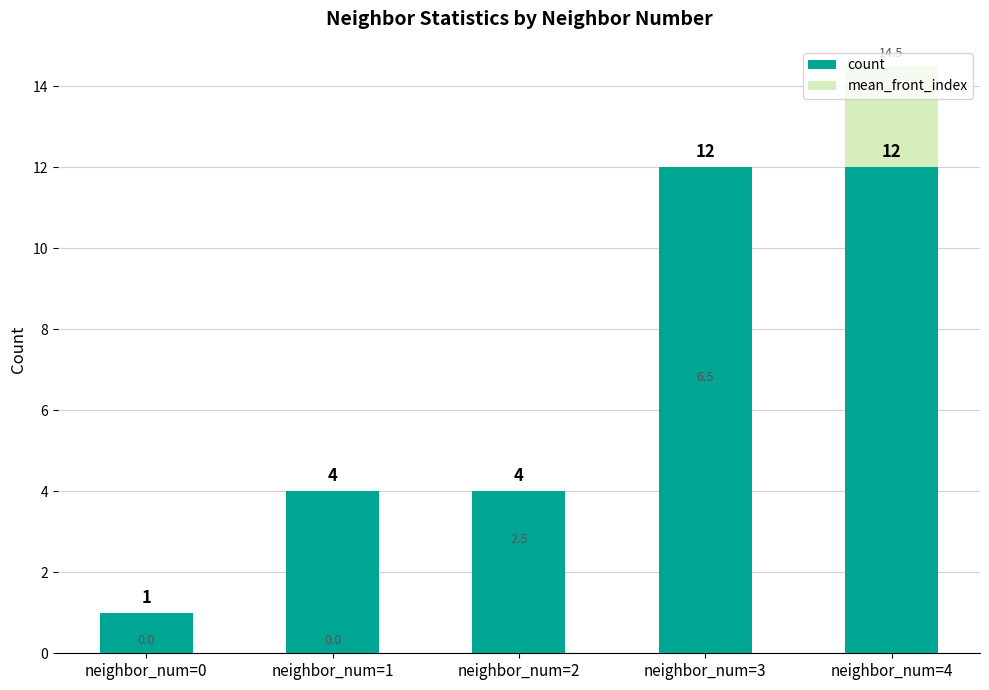

Is it true that mean_front_index equals 14.5 at neighbor_num=4?

True